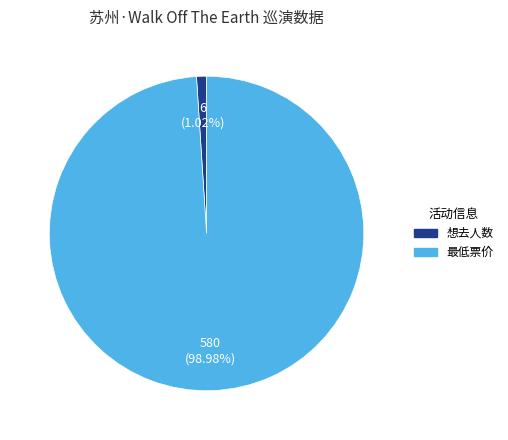

Which slice represents more than half of the pie?

最低票价